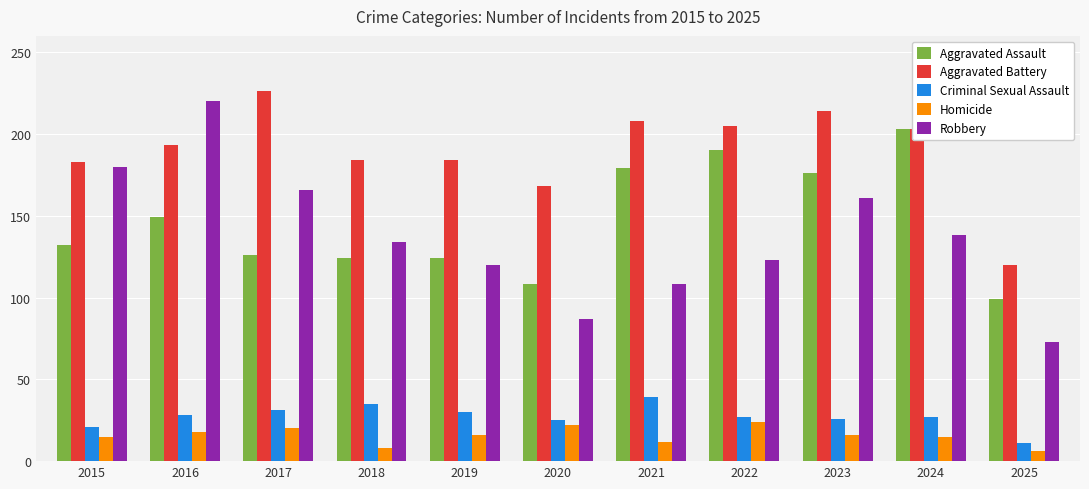

The value of Aggravated Assault at 2019 is 47. True or false?

False